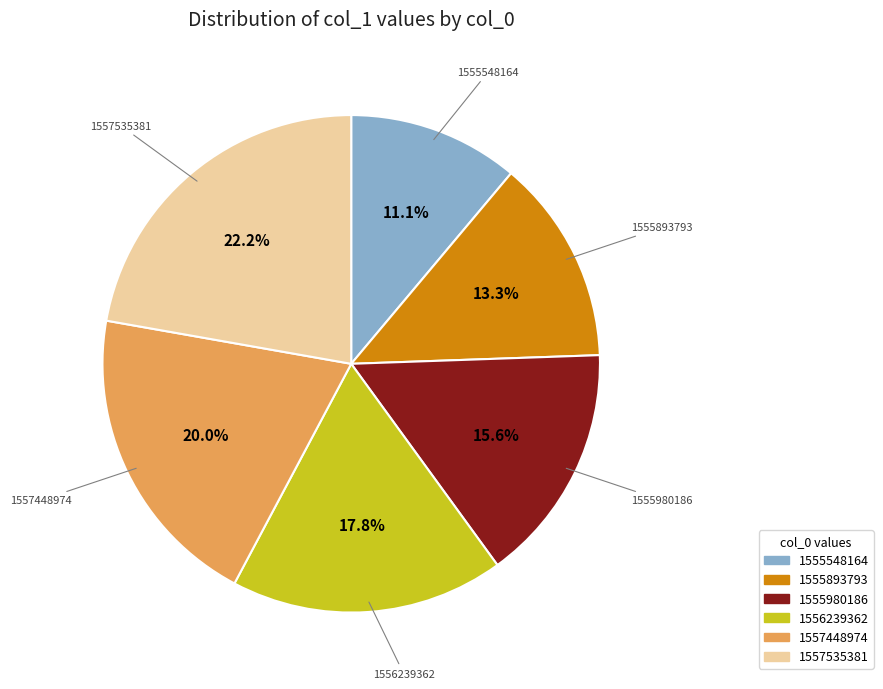

How much of the chart is everything except 1556239362?

82.2%